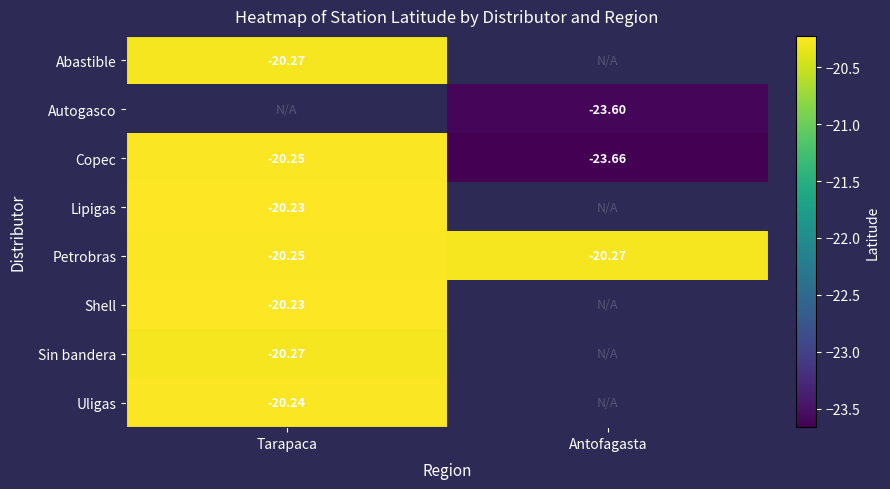

Where is Copec nearest to the value -21?

Tarapaca